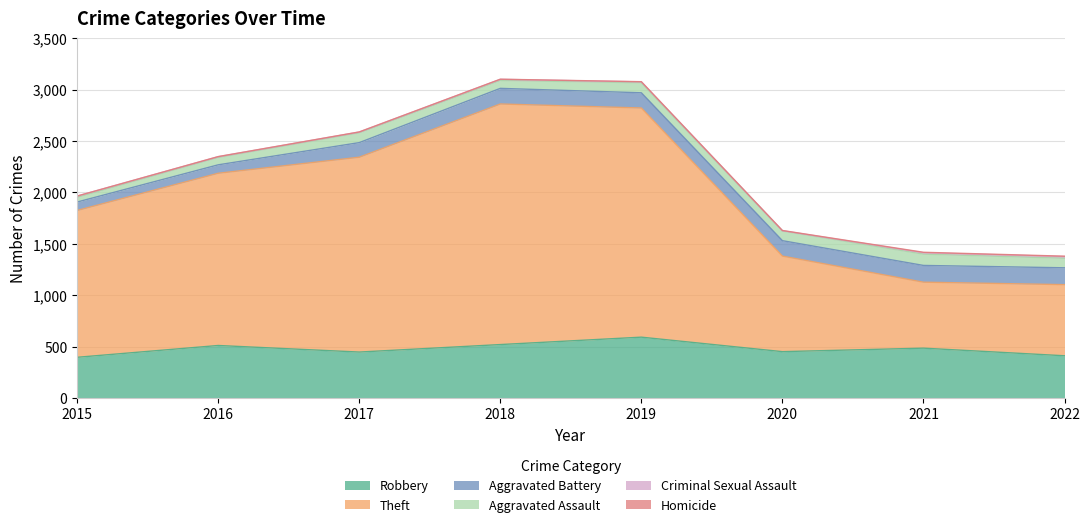

Reading right to left, what are all the values shown in this chart?

Robbery: 2022=410	2021=484	2020=450	2019=591	2018=519	2017=446	2016=510	2015=395
Theft: 2022=692	2021=642	2020=930	2019=2230	2018=2341	2017=1896	2016=1676	2015=1429
Aggravated Battery: 2022=164	2021=163	2020=150	2019=148	2018=152	2017=142	2016=82	2015=82
Aggravated Assault: 2022=93	2021=110	2020=94	2019=98	2018=77	2017=95	2016=71	2015=46
Criminal Sexual Assault: 2022=16	2021=14	2020=3	2019=8	2018=11	2017=8	2016=8	2015=12
Homicide: 2022=4	2021=4	2020=2	2019=2	2018=1	2017=1	2016=1	2015=0